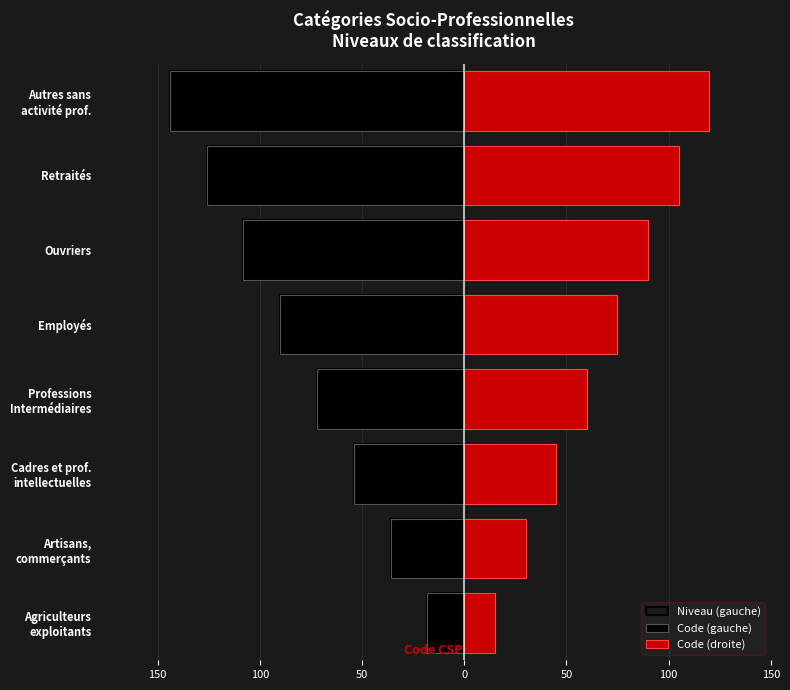

What is the sum of the Code (gauche) values at Employés and Cadres et prof. intellectuelles?

-144